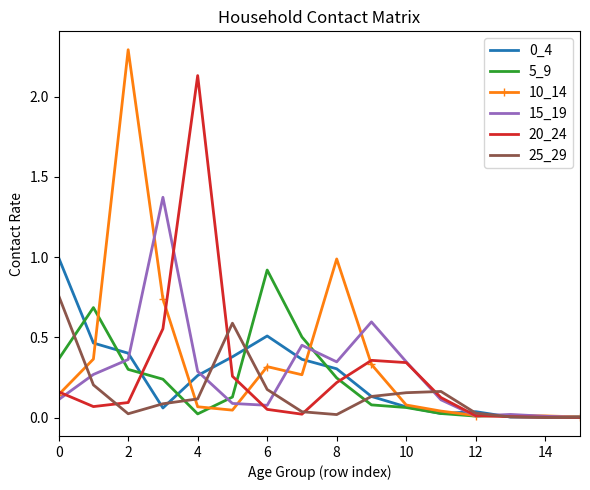

What is the label of the 14th point from the left?

13